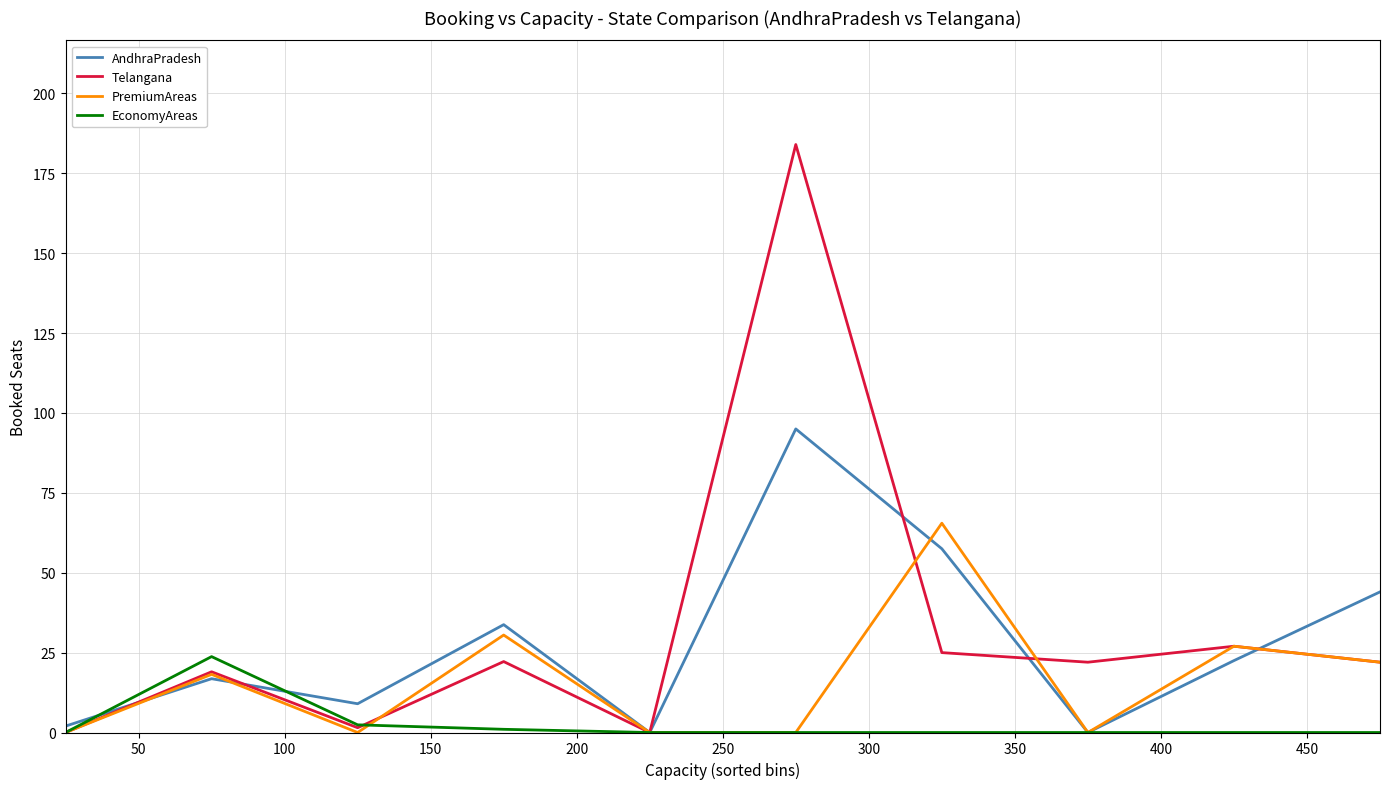

Which series has the largest range (max minus min)?

Telangana